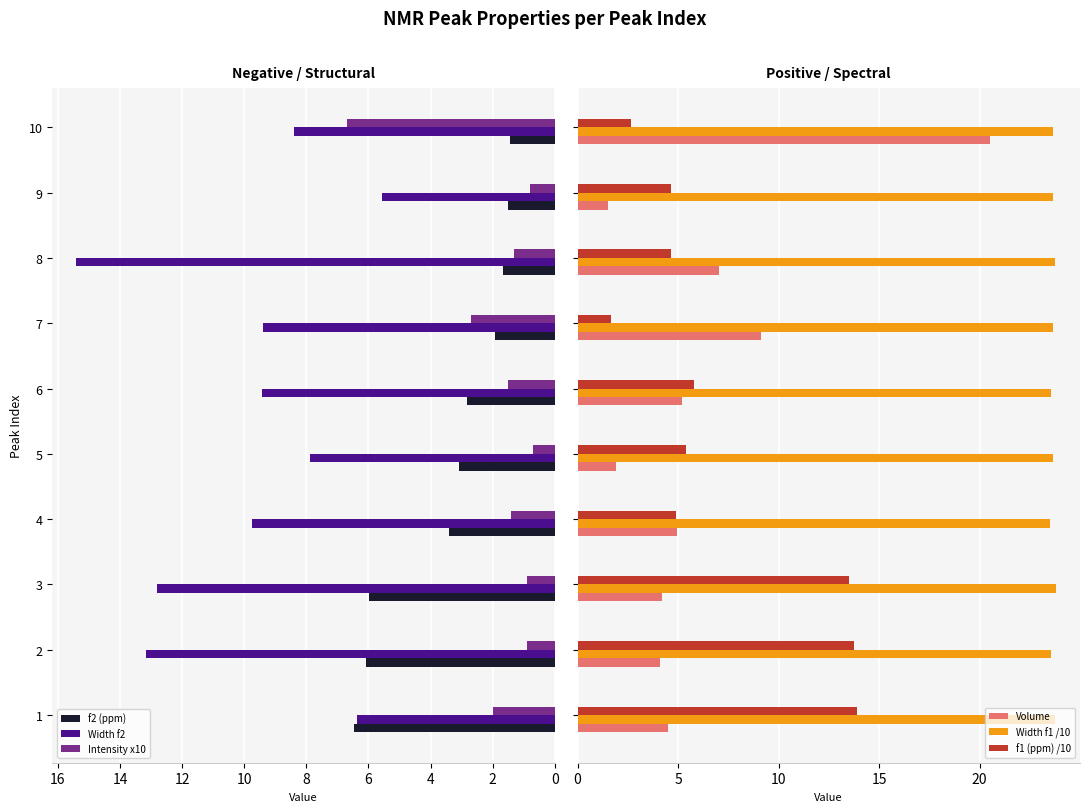

At which label is Intensity x10 closest to 3?

7